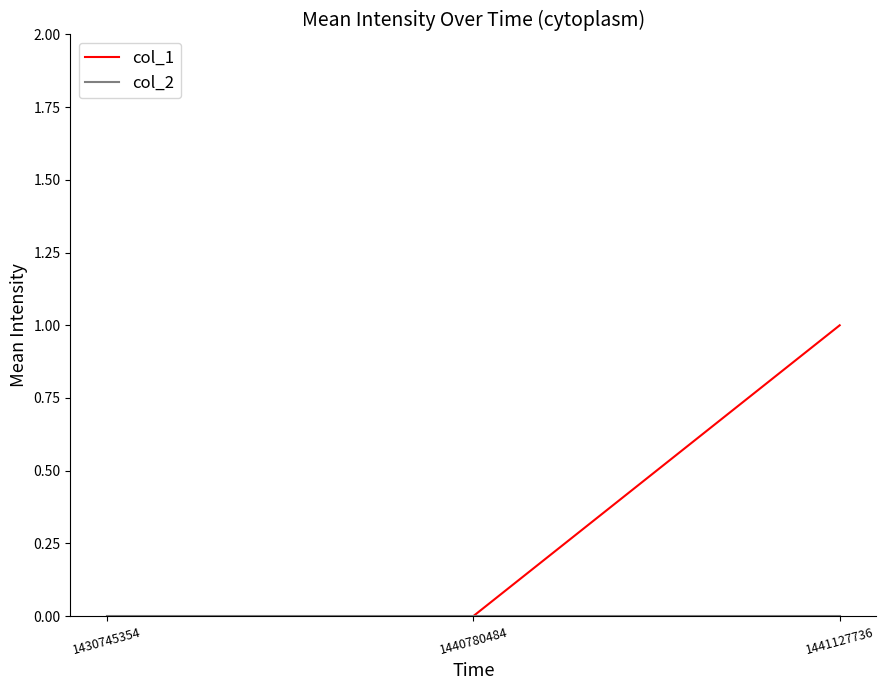

Which series has the largest total across all categories?

col_1